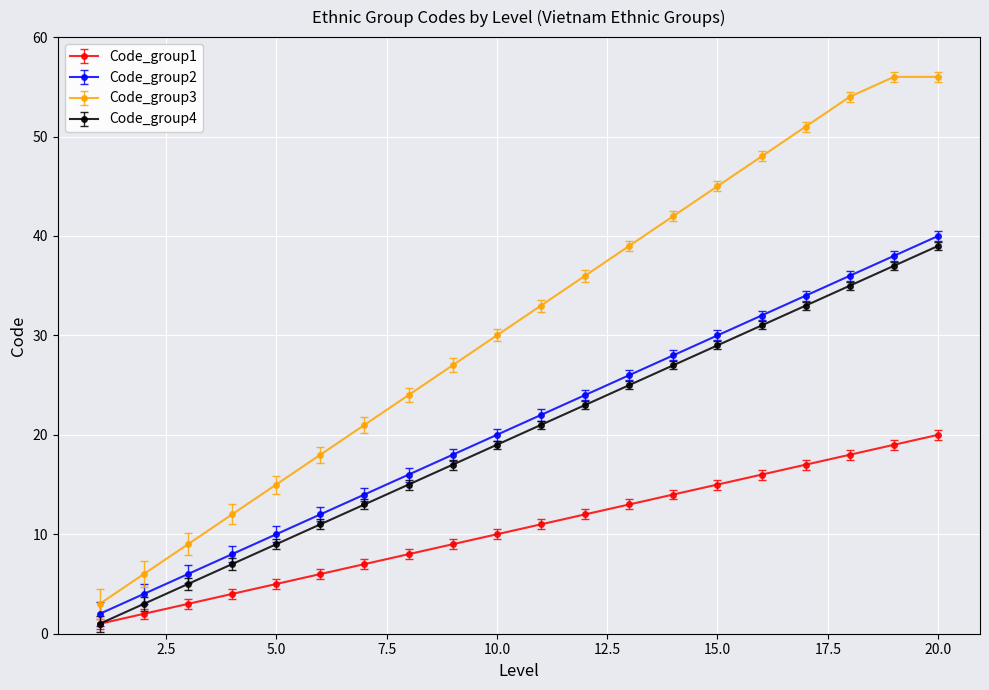

At how many categories does at least one series exceed 43?

6